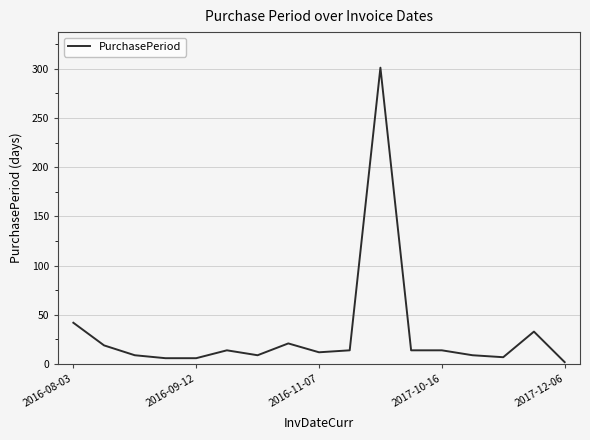

What is the maximum value shown in the chart?

301